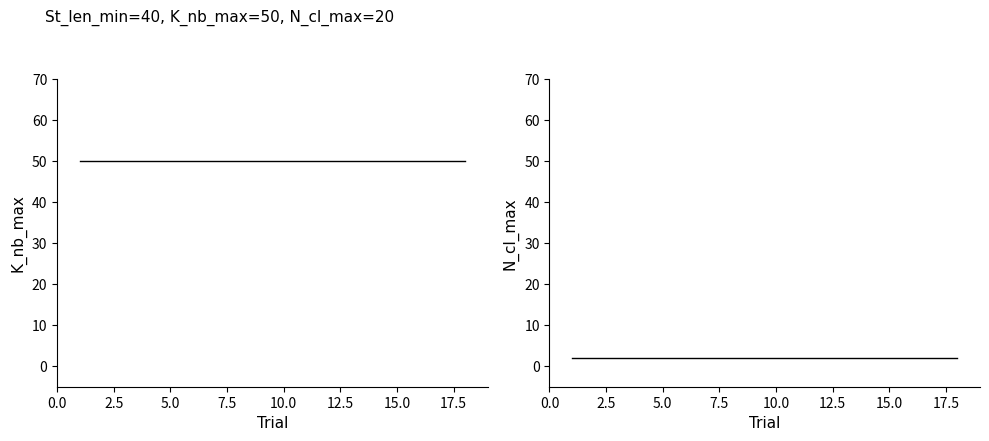

Between 5.0 and 0.0, which is larger?

5.0